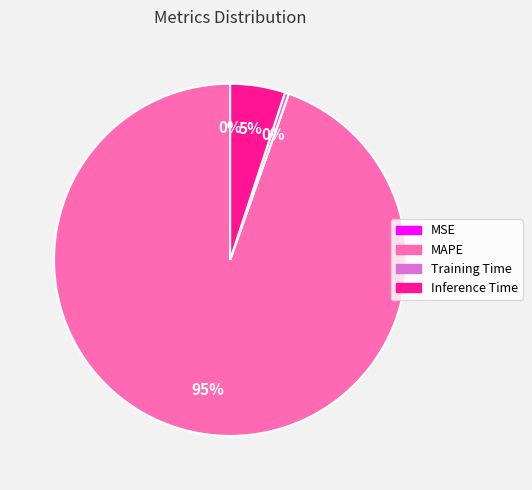

To the nearest percent, what portion does Inference Time represent?

5%